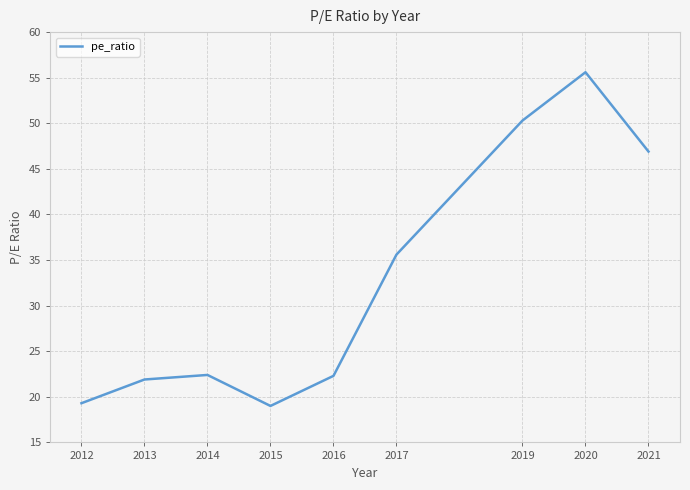

How many lines are shown in the chart?

1